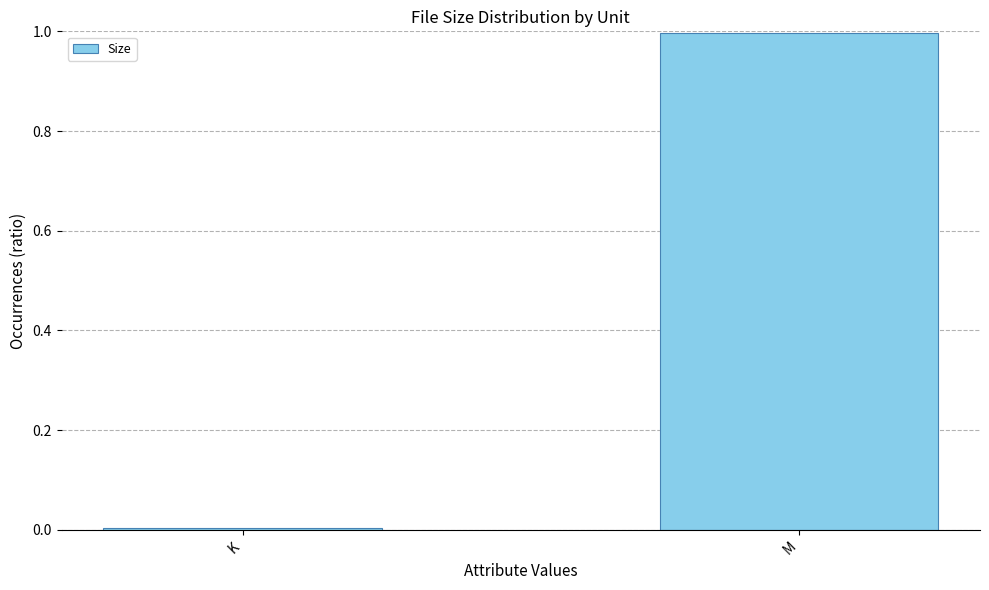

Between K and M, which is larger?

M